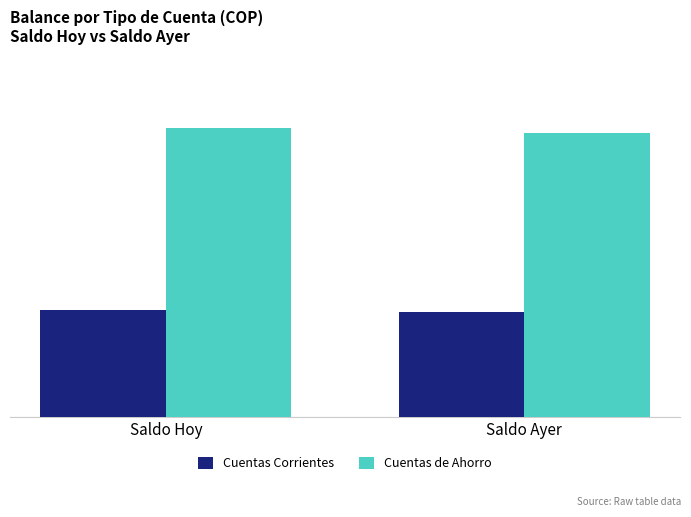

Are the bars horizontal?

No